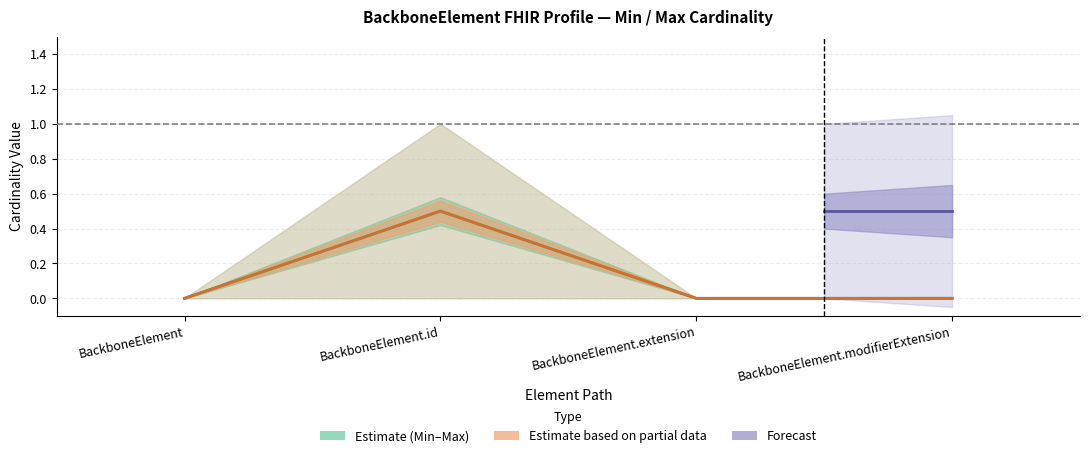

True or false: Base Max and Max cross at least once.

False